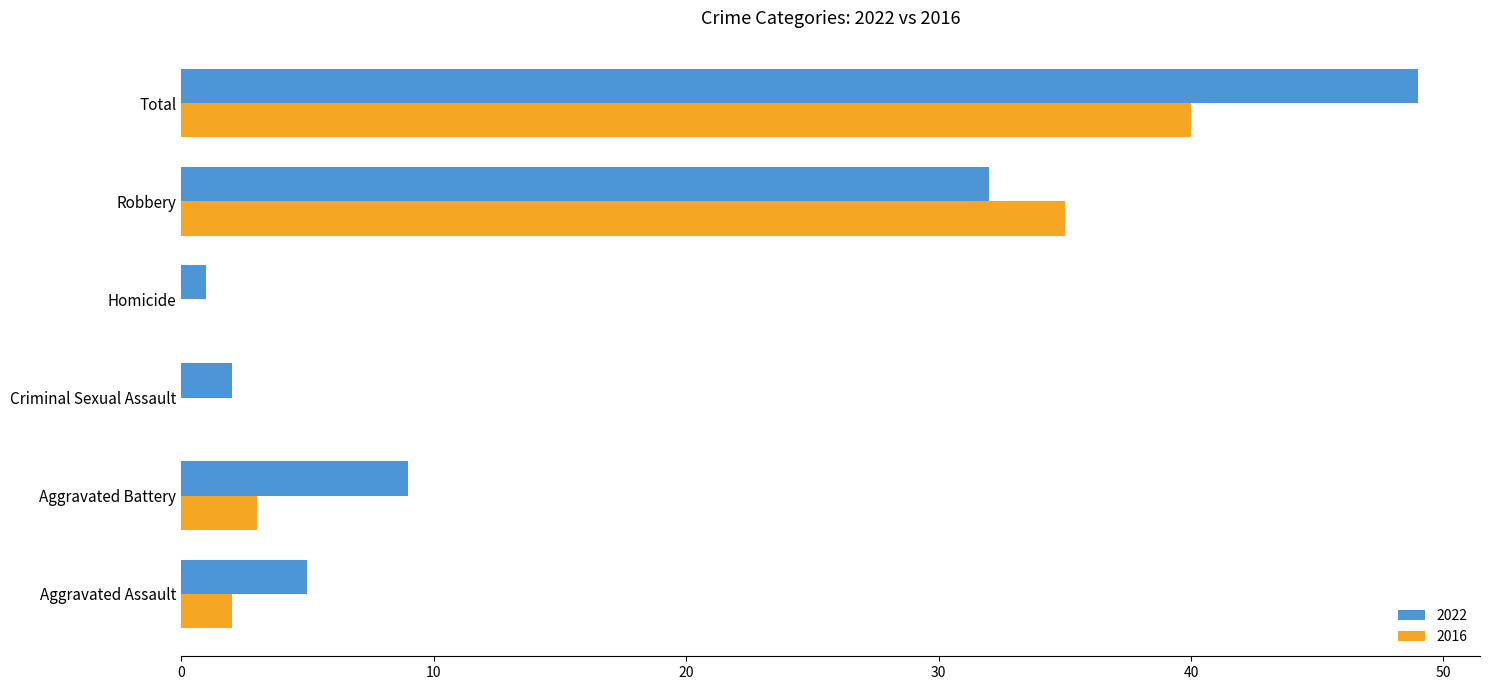

Which series changed the most between Robbery and Total?

2022